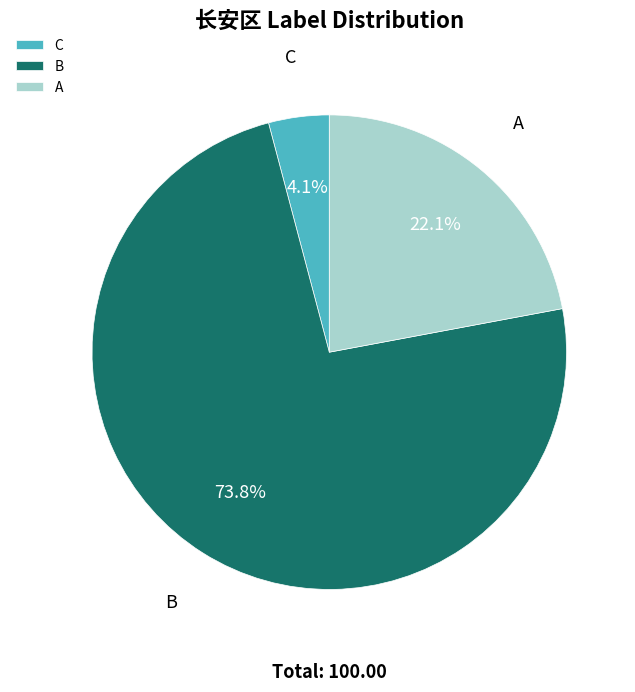

The A slice represents 22% of the pie. True or false?

True